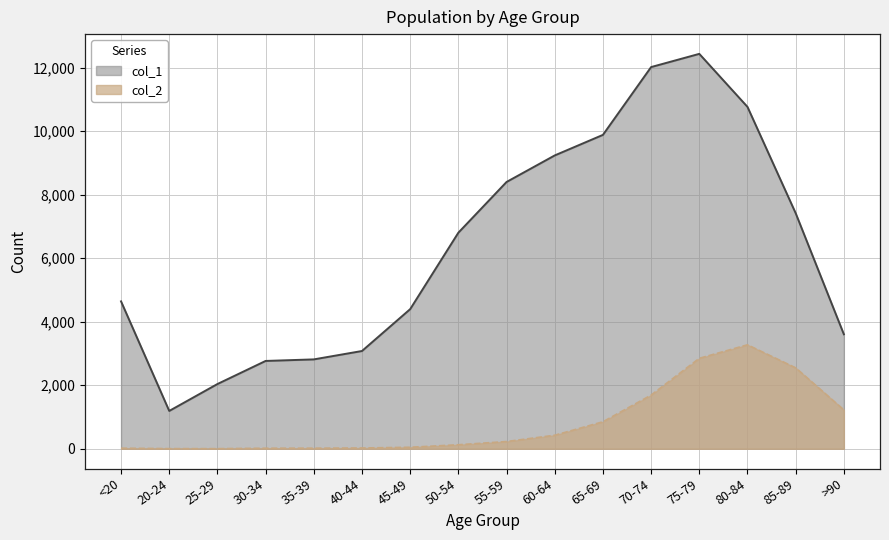

Reading right to left, extract all data points from this chart.

col_1: >90=3604	85-89=7417	80-84=10764	75-79=12434	70-74=12018	65-69=9883	60-64=9236	55-59=8400	50-54=6803	45-49=4396	40-44=3078	35-39=2814	30-34=2765	25-29=2038	20-24=1191	<20=4641
col_2: >90=1224	85-89=2548	80-84=3273	75-79=2848	70-74=1690	65-69=850	60-64=426	55-59=227	50-54=126	45-49=47	40-44=24	35-39=18	30-34=17	25-29=3	20-24=4	<20=18